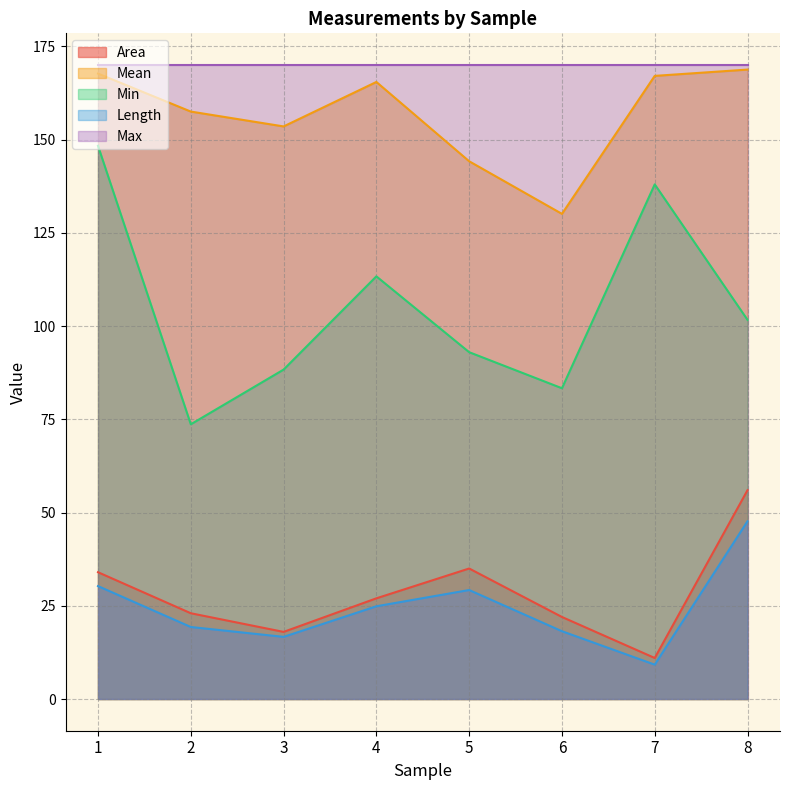

Which series has the largest total across all categories?

Max